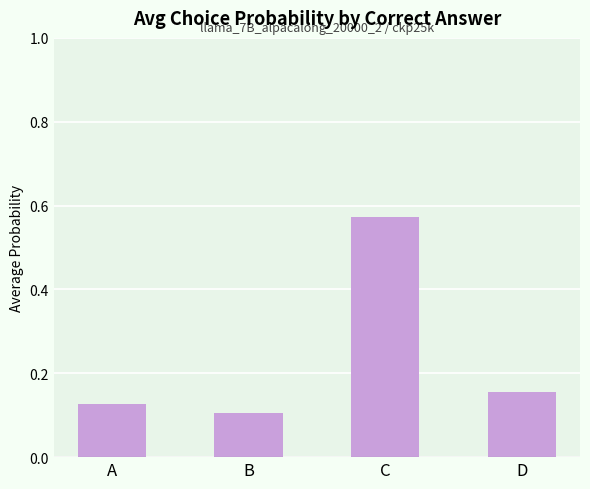

List the labels in order of value, largest first.

C, D, A, B